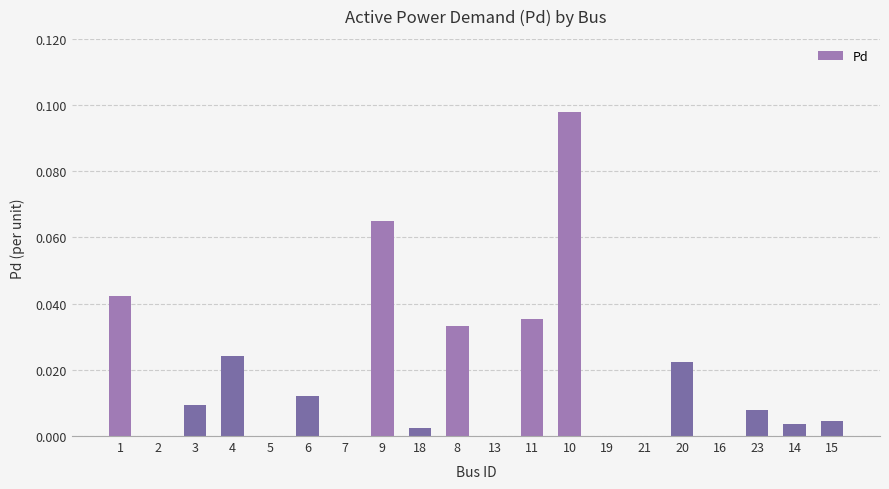

The value at 11 is 0.0. True or false?

True